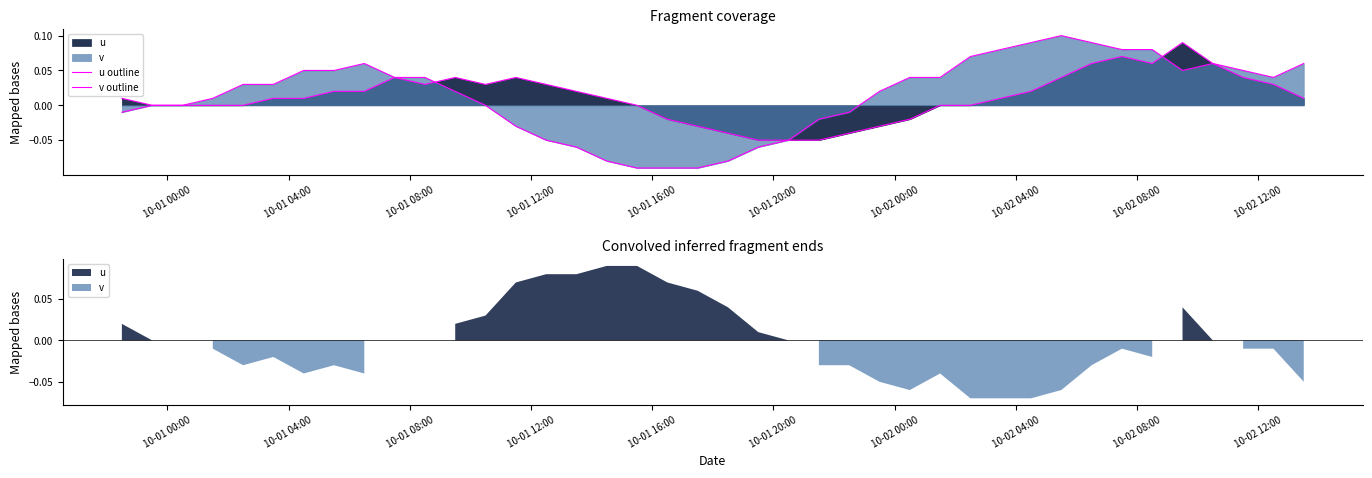

What is the sum of all u outline values?

0.5